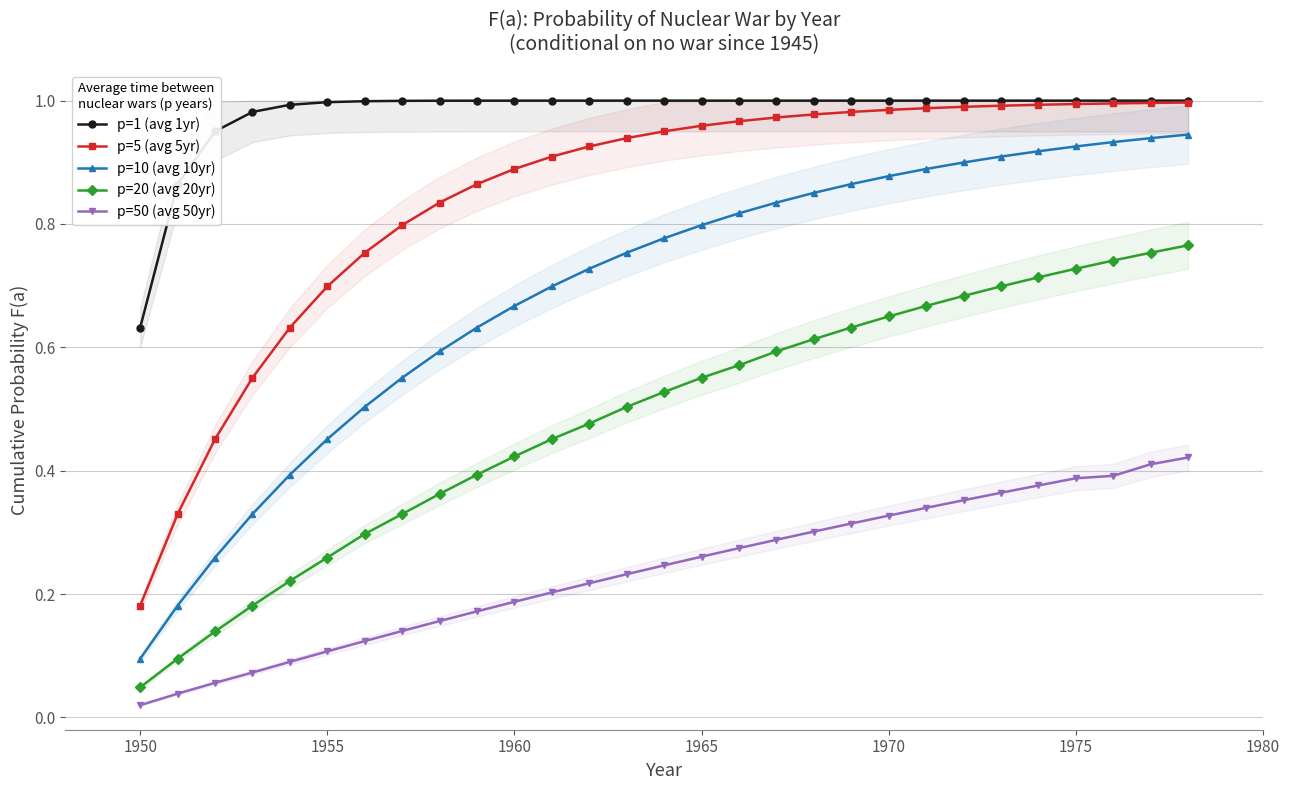

At which category does the chart reach its minimum across all series?

1950